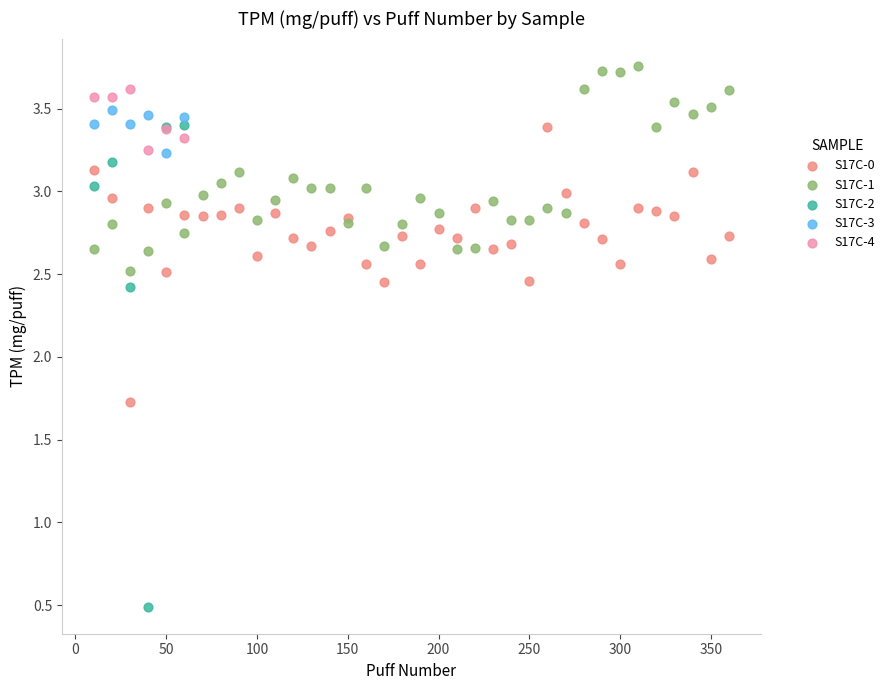

Which series has the widest spread of Y values?

S17C-2